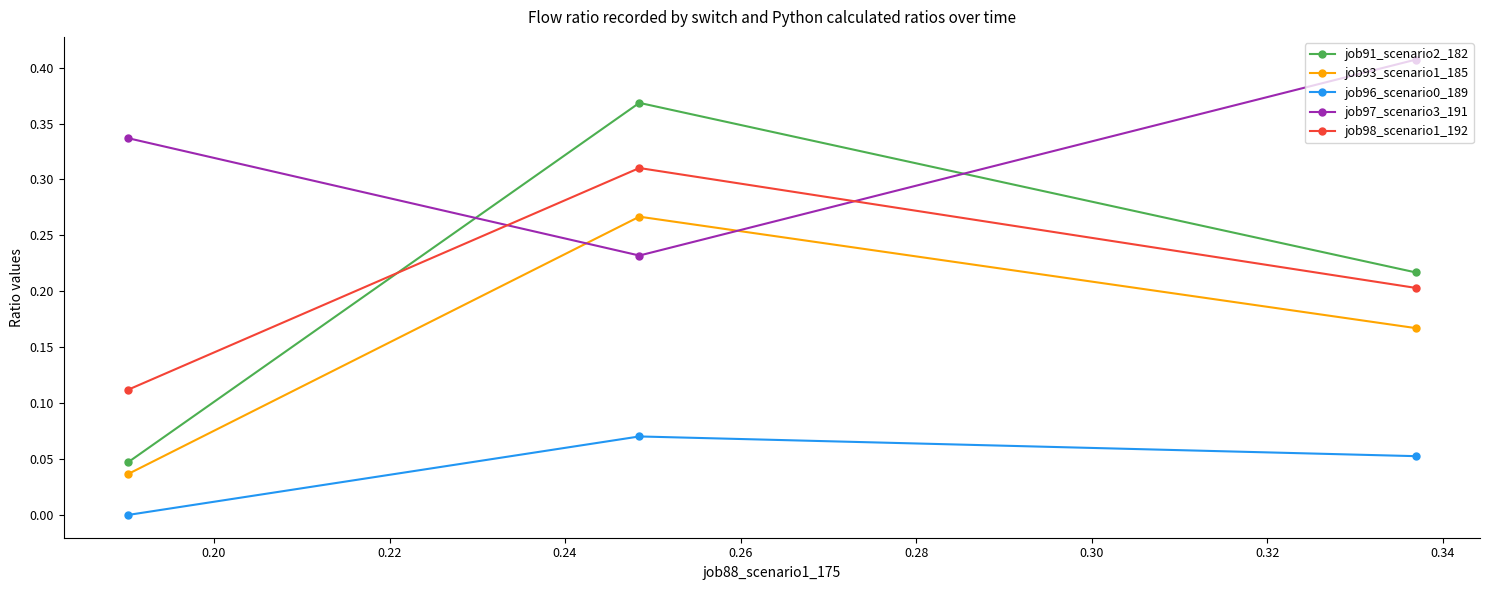

What is the value of the job93_scenario1_185 point at the 2nd from the left?

0.3